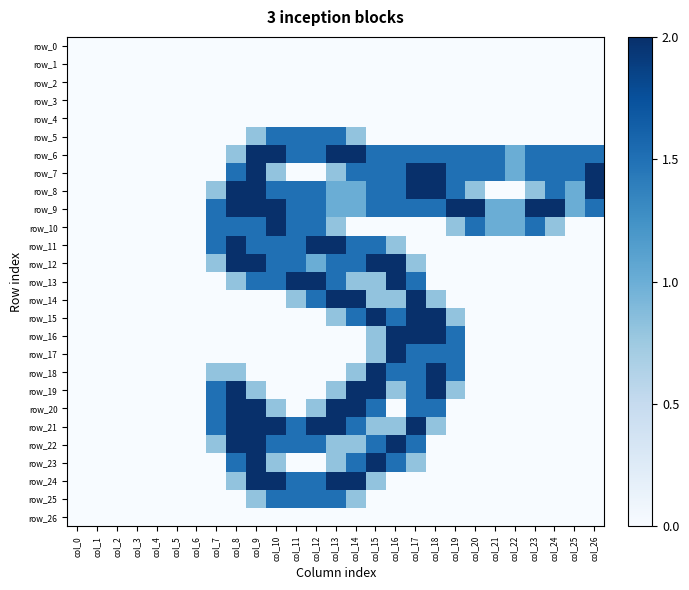

How many values in the row_18 series exceed 0?

8